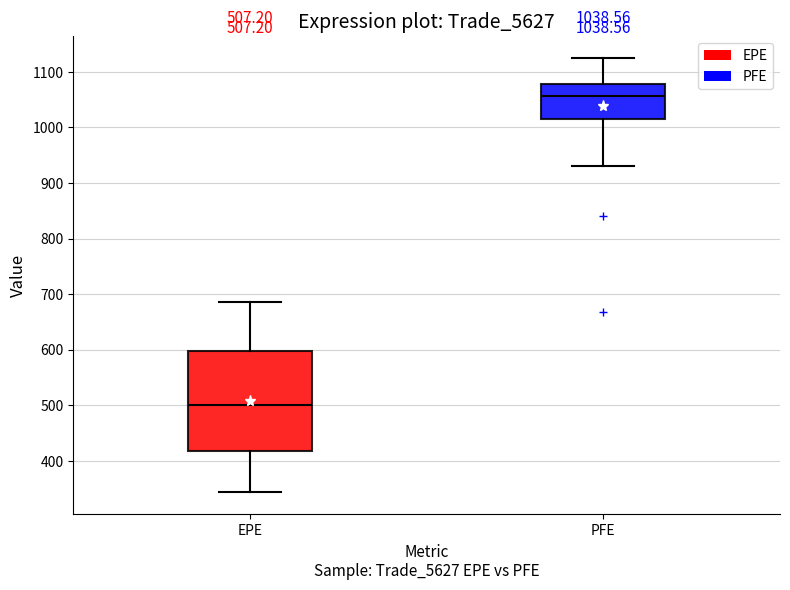

Which box is the tallest, from its lower edge to its upper edge?

EPE